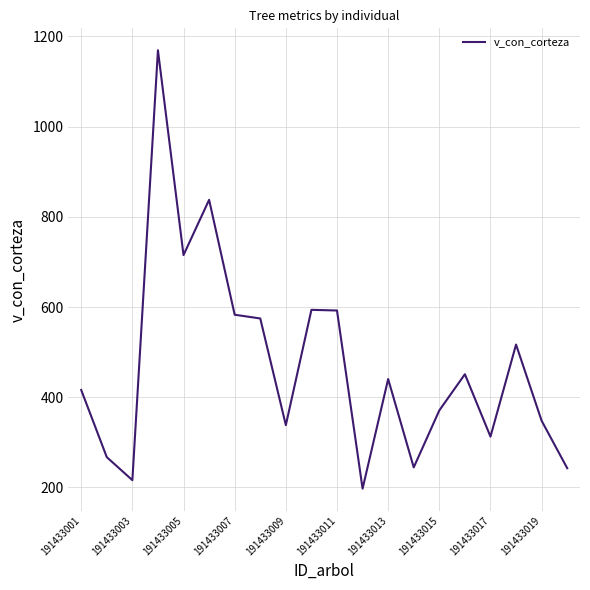

What is the greatest value displayed?

1169.3